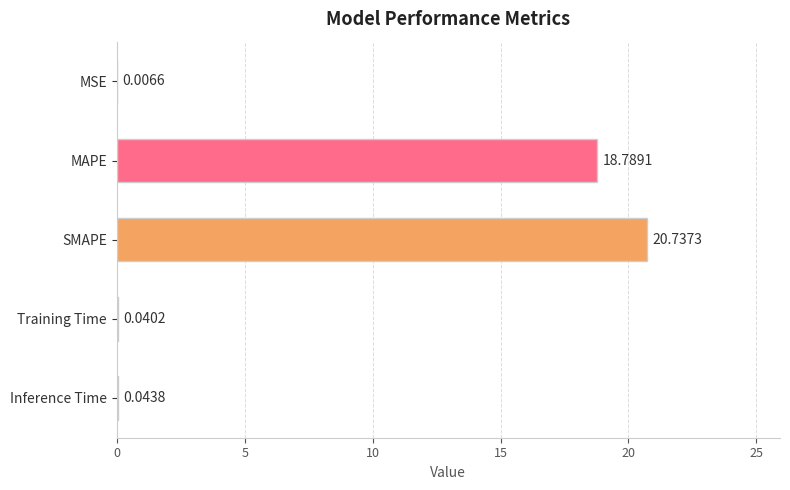

What is the sum of all values?

39.6